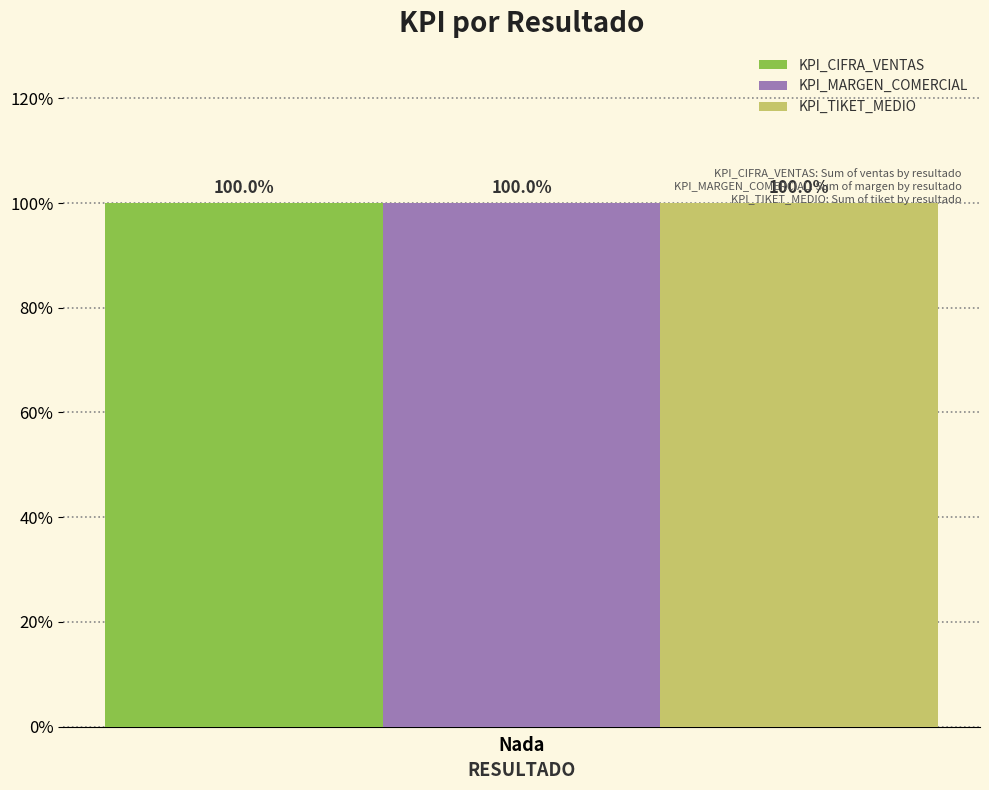

What are all the series names shown in the legend?

KPI_CIFRA_VENTAS, KPI_MARGEN_COMERCIAL, KPI_TIKET_MEDIO